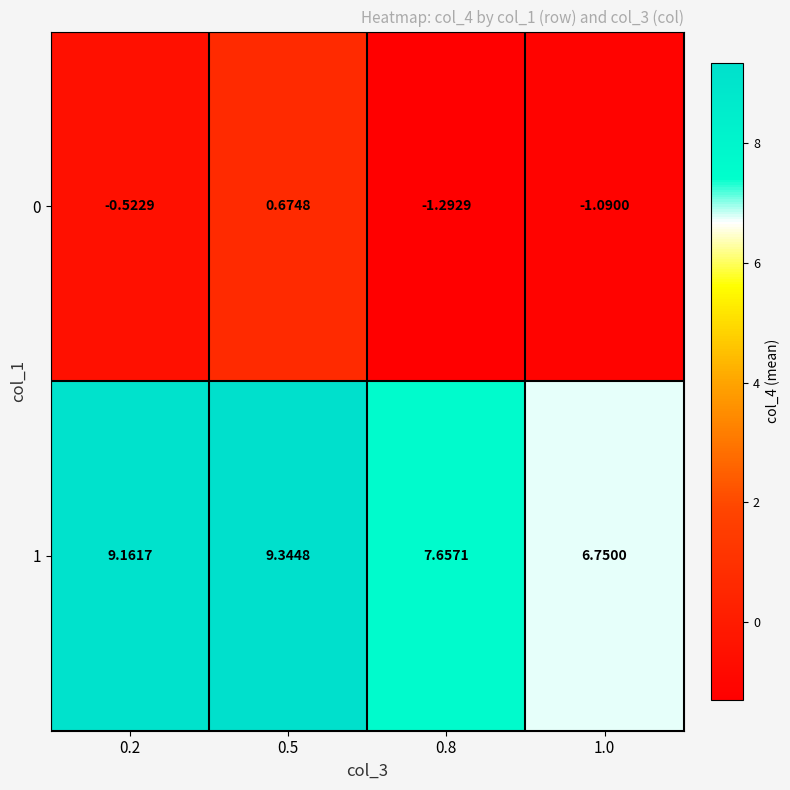

Is the value of 0 at 0.8 greater than the value of 1 at 0.8?

No